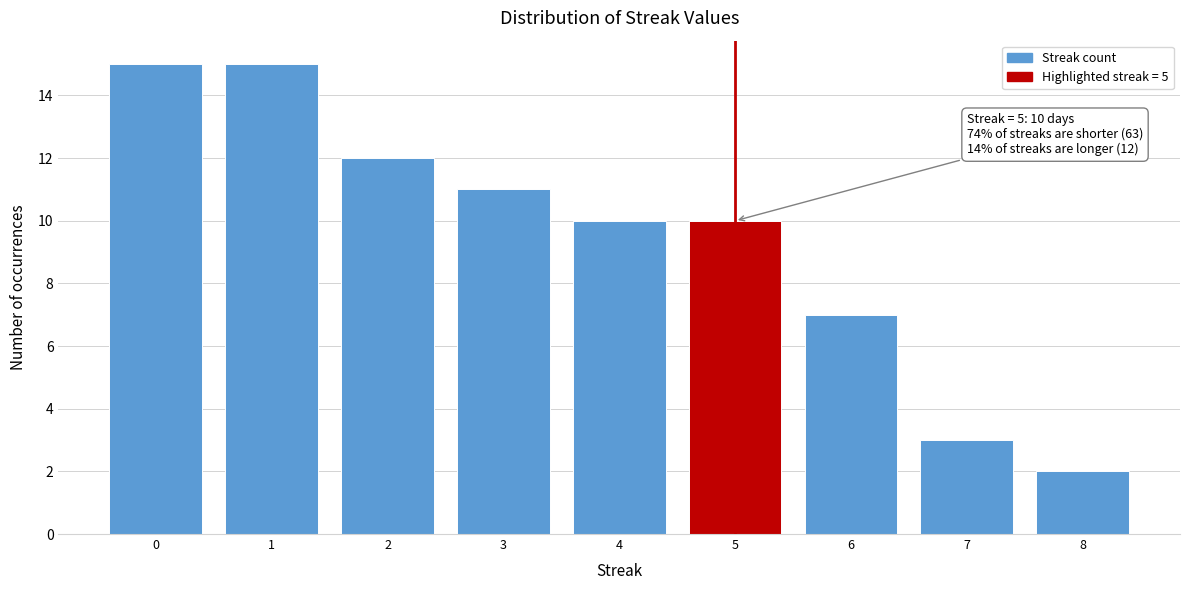

Reading right to left, extract all data points from this chart.

2	3	7	10	10	11	12	15	15